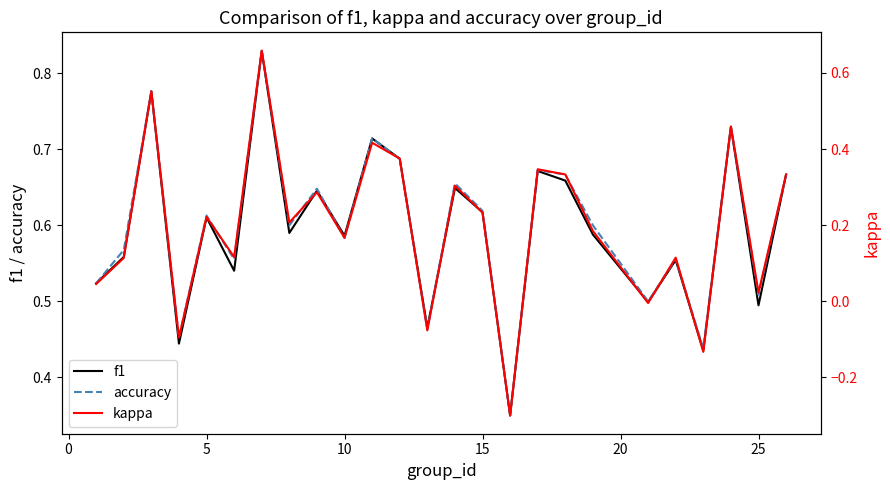

What is the difference between the maximum and minimum values in the f1 series?

0.5